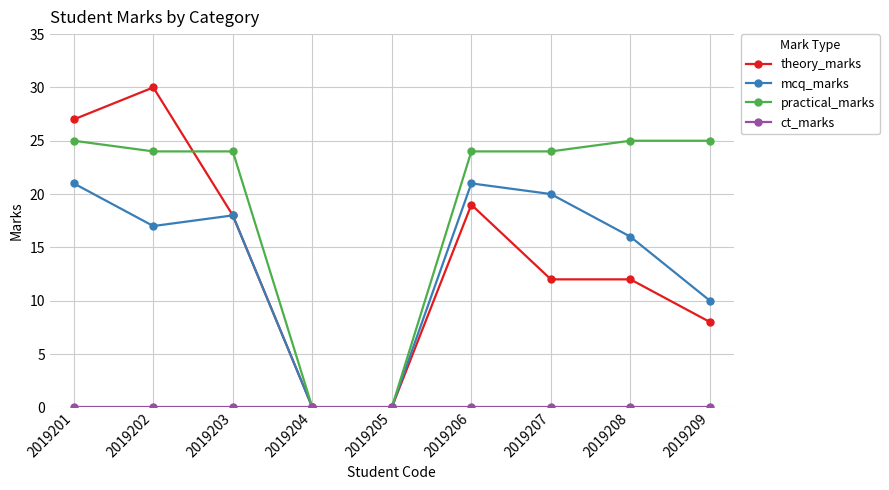

At which category does the chart reach its peak across all series?

2019202